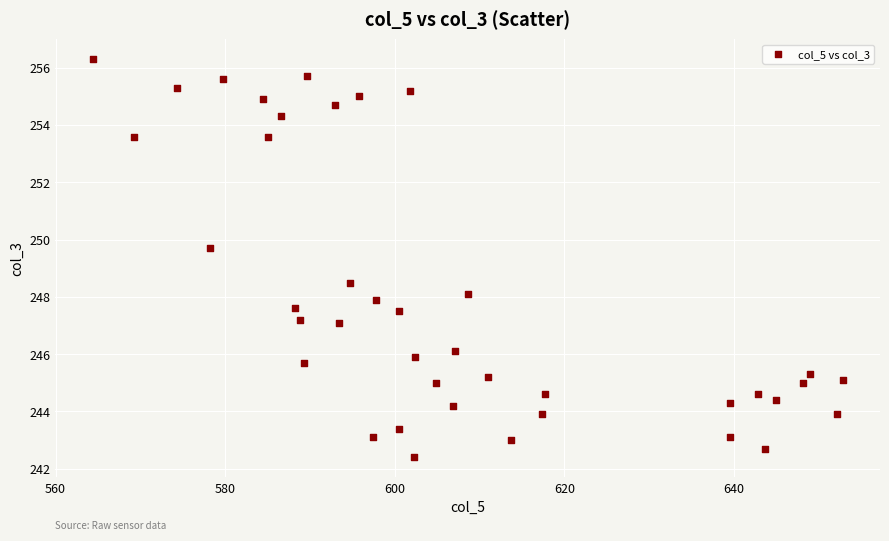

What Y value in the scatter plot is closest to 249?

248.5